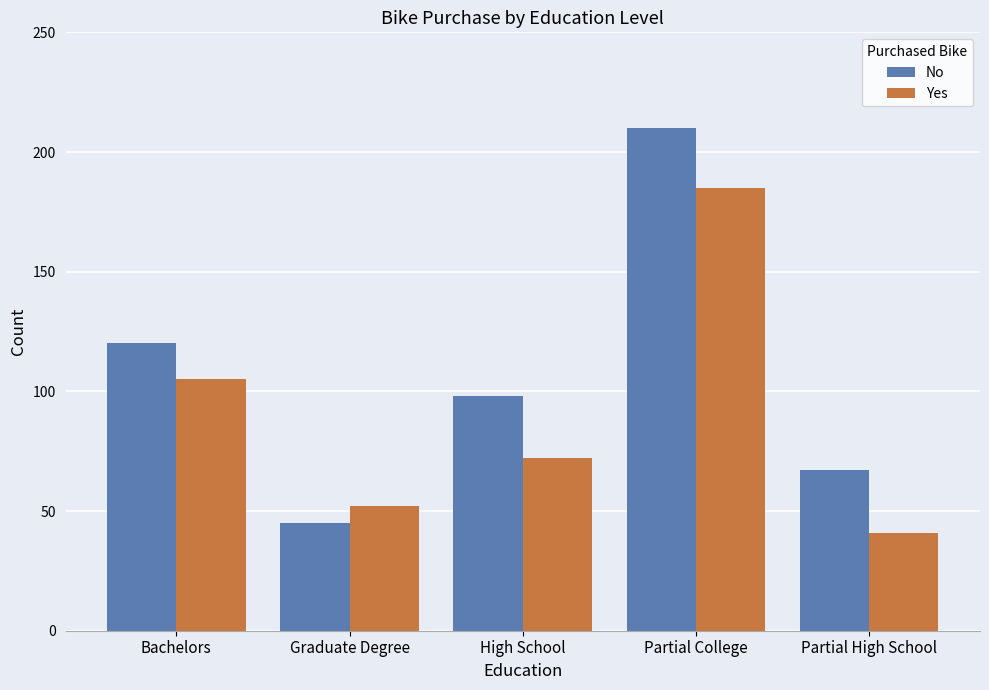

The value of No at Bachelors is 120. True or false?

True